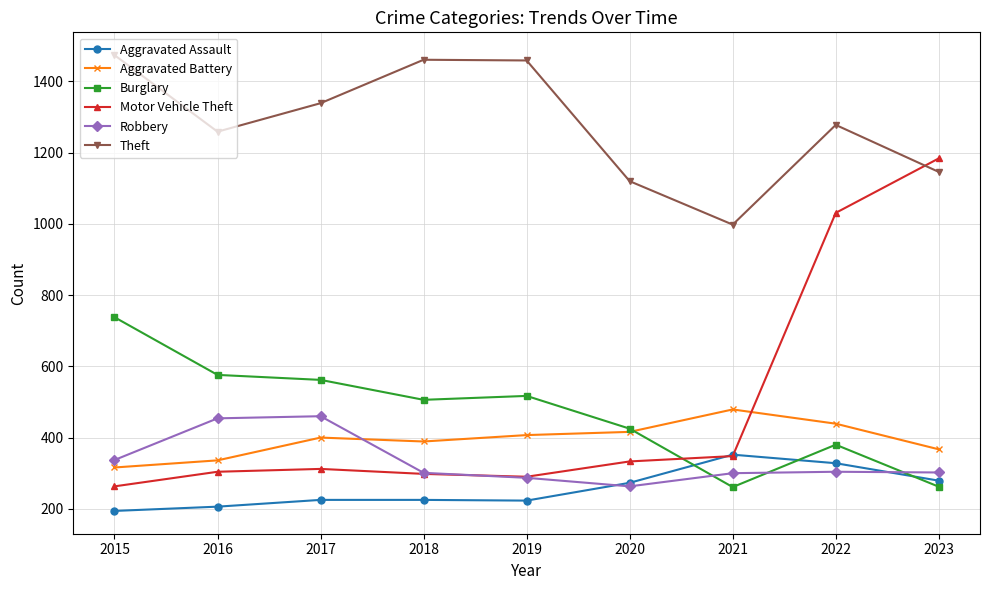

How many lines are shown in the chart?

6